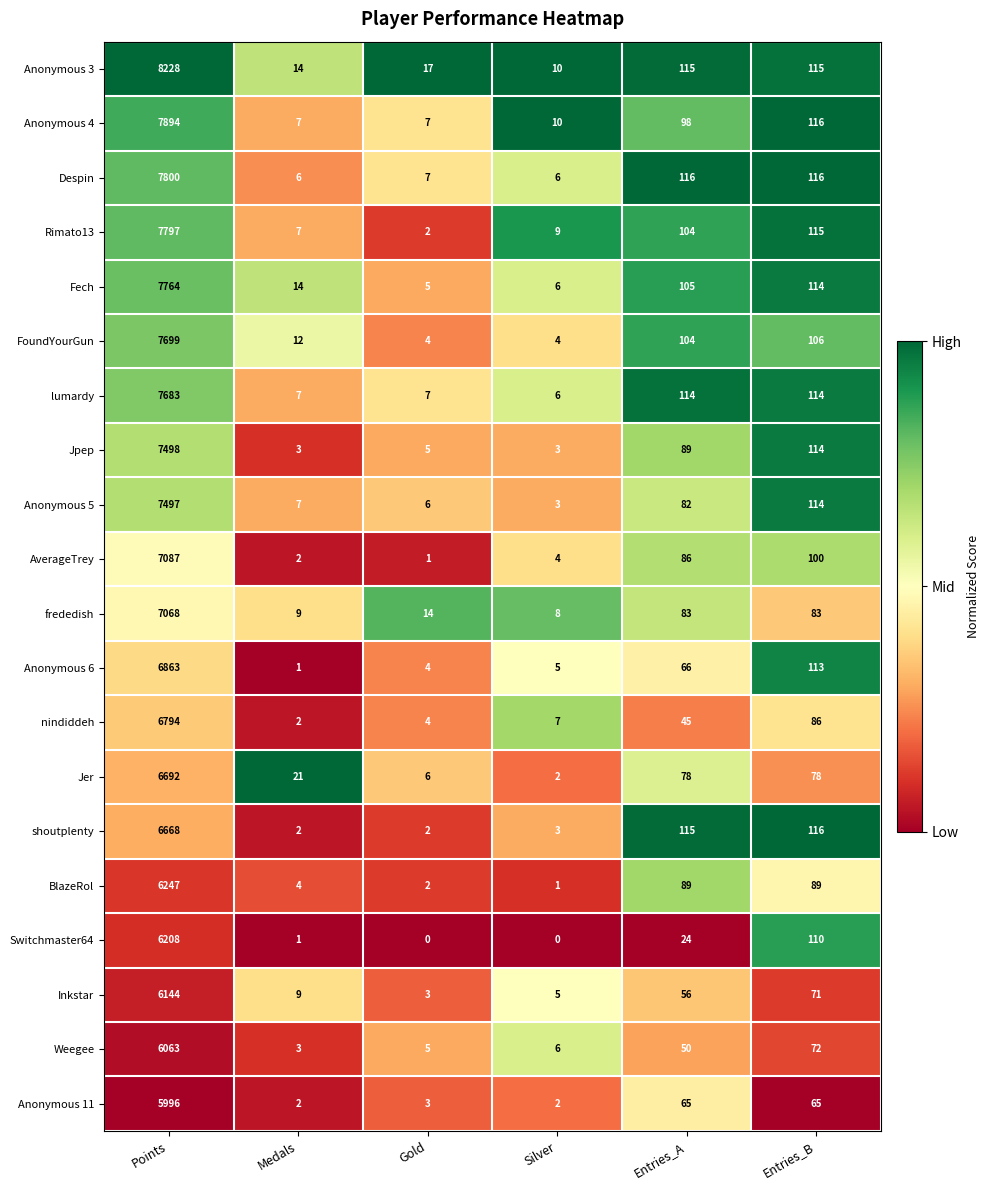

Count the number of categories in the chart.

6